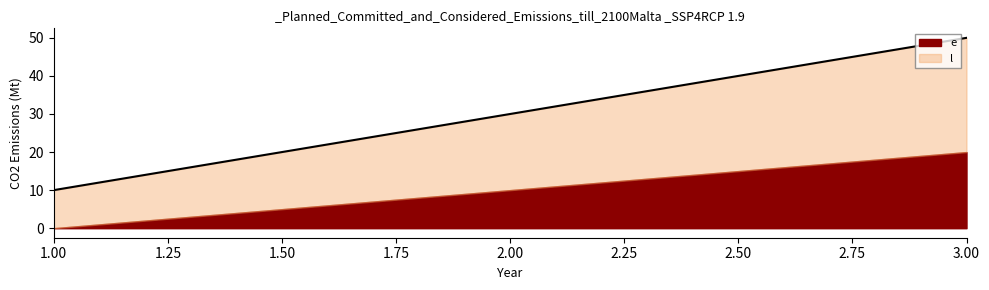

At which category does the chart reach its minimum across all series?

1